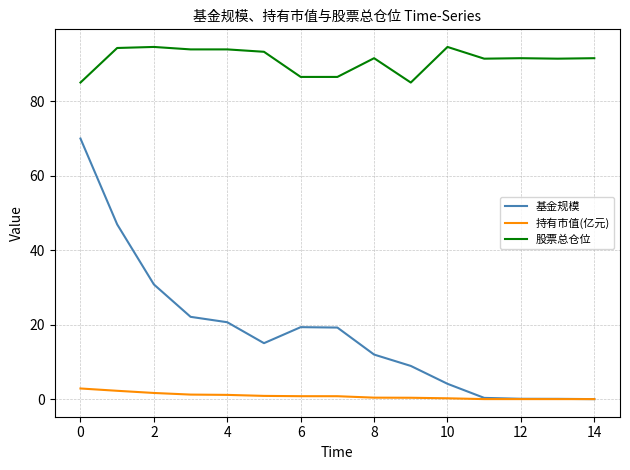

True or false: 基金规模 and 股票总仓位 cross at least once.

False